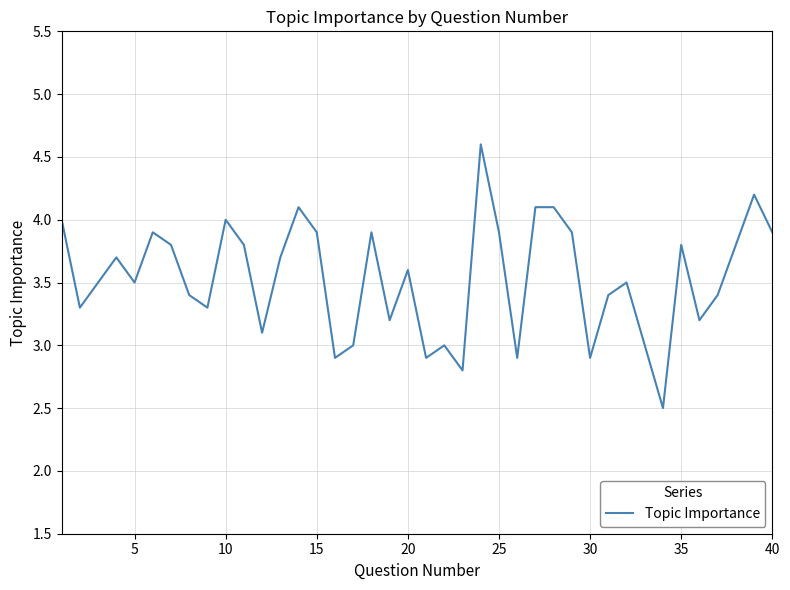

What is the greatest value displayed?

4.6